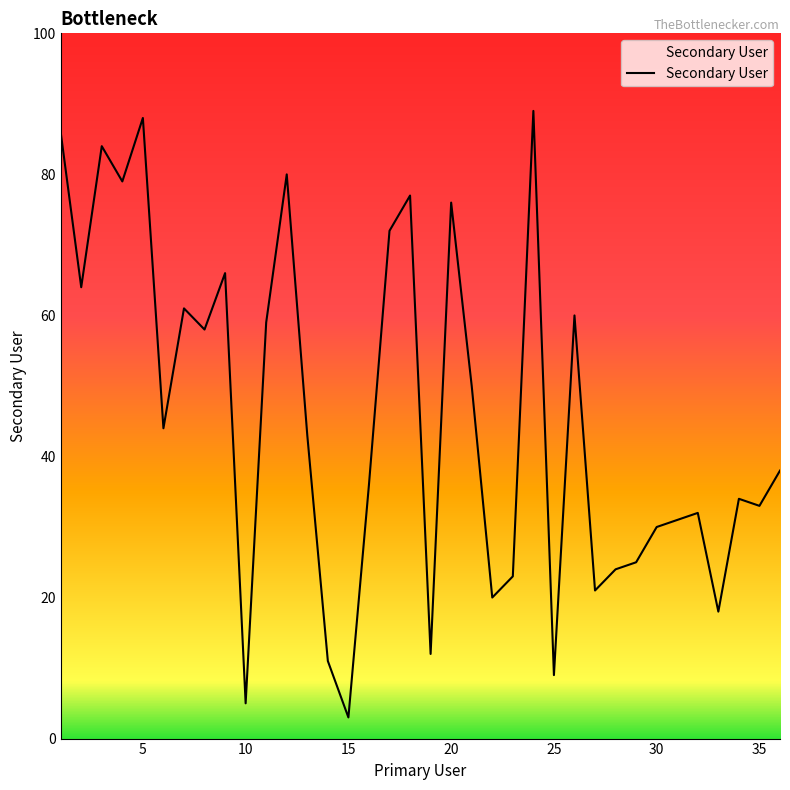

What is the smallest value displayed?

3